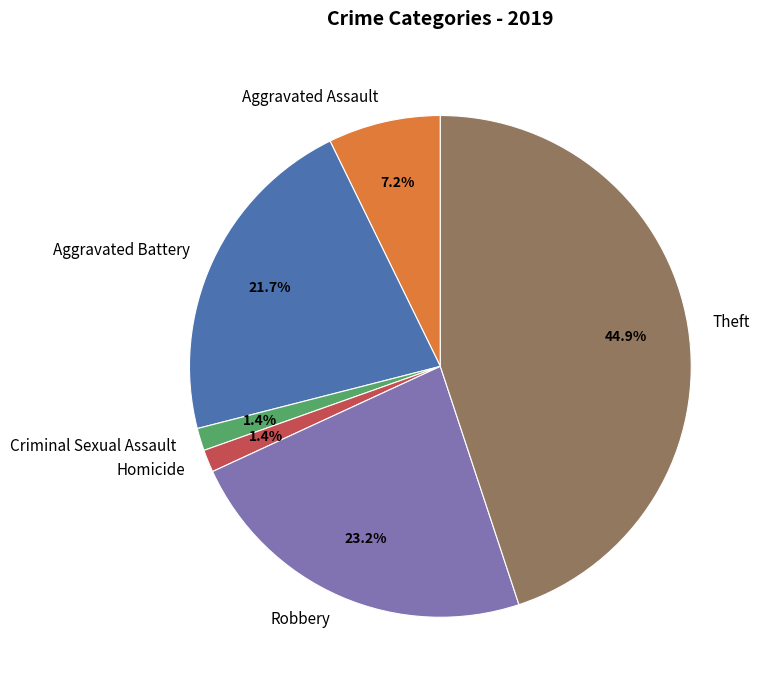

Which slice is the largest?

Theft